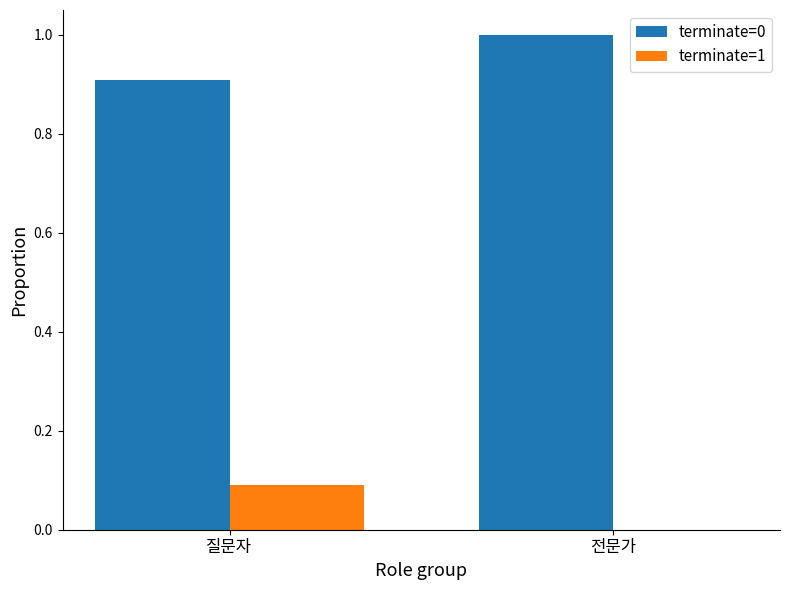

Reading right to left, what are all the values shown in this chart?

terminate=0: 전문가=1.0	질문자=0.9
terminate=1: 전문가=0.0	질문자=0.1